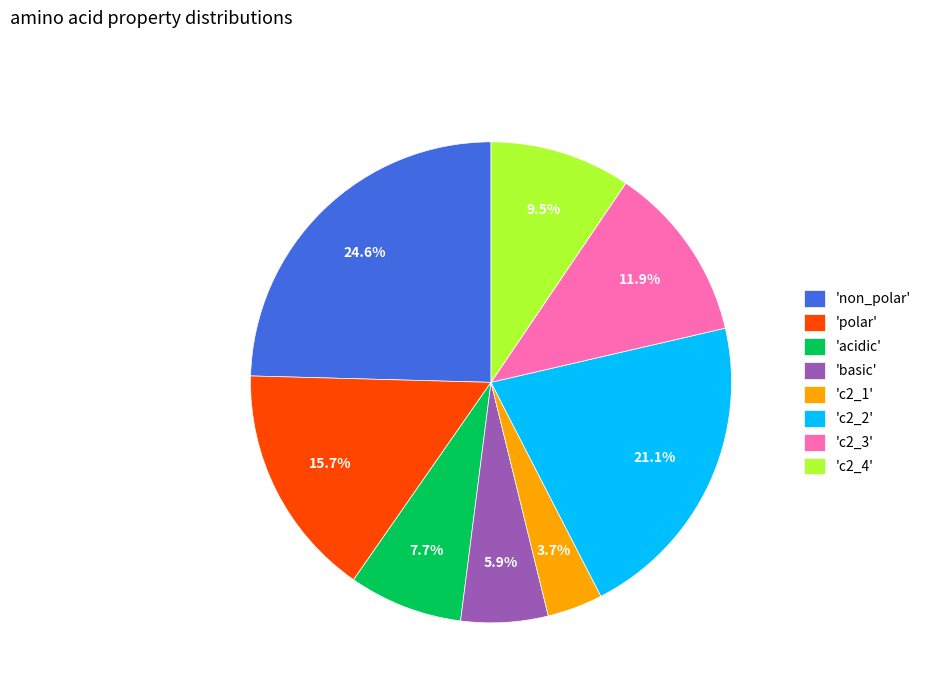

Combined, what portion of the pie is 'c2_2' and 'polar'?

36.8%